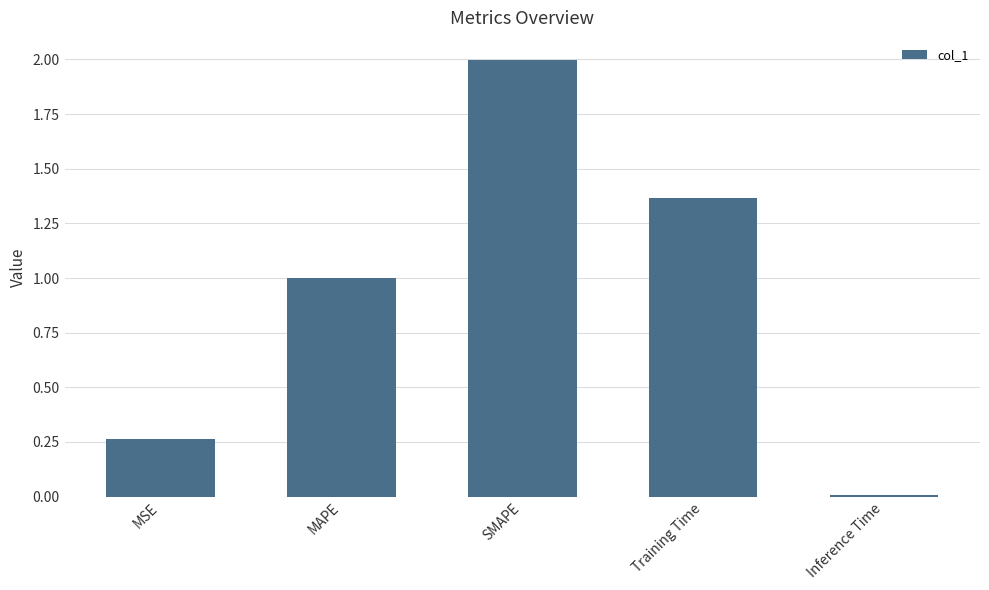

What is the greatest value displayed?

2.0